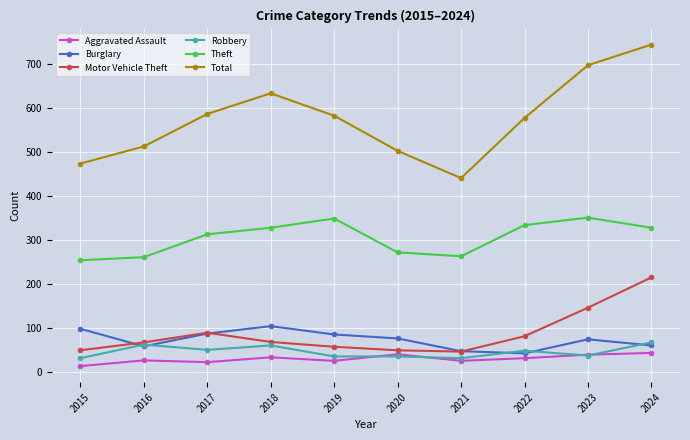

What is the difference between the highest and lowest values at 2017?

565